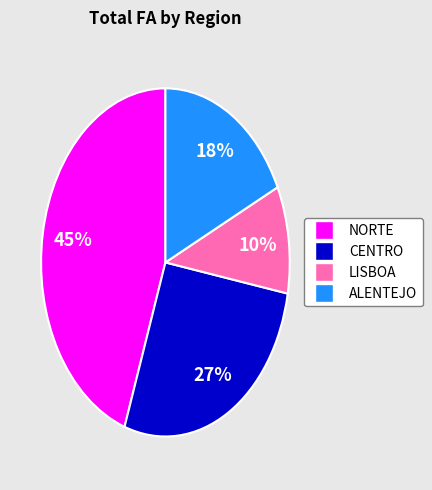

Is the sum of CENTRO and NORTE greater than half?

Yes